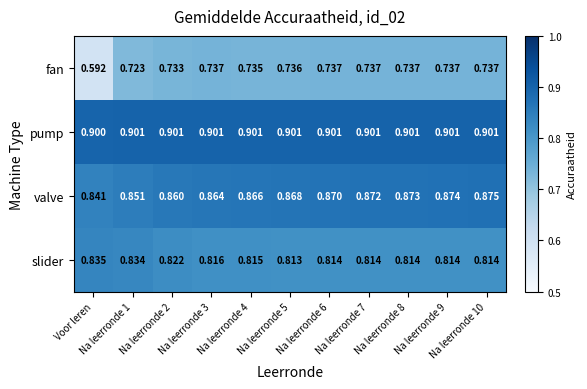

At which category is the sum across all series the highest?

Na leerronde 10